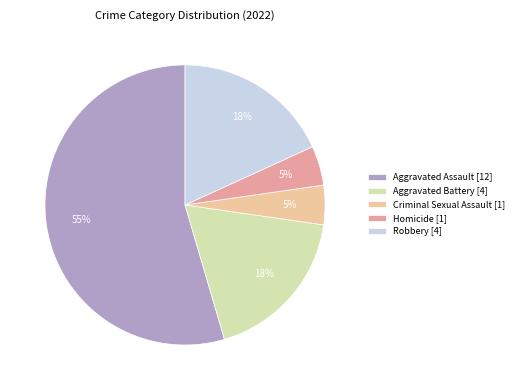

Is there a majority slice in this chart?

Yes